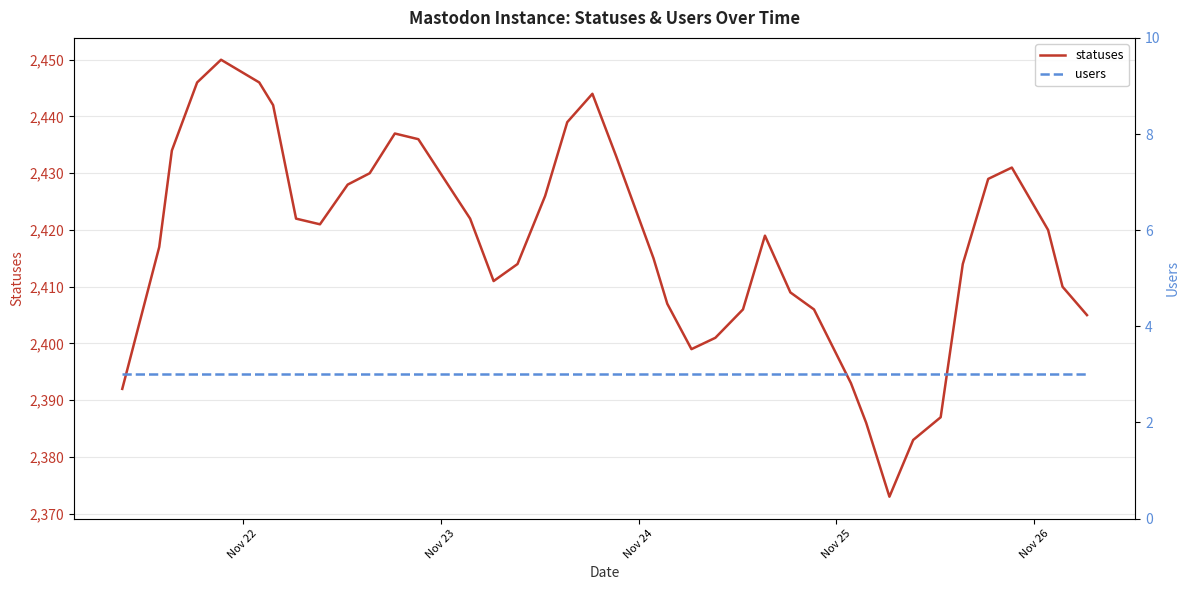

What is the lowest value of the statuses series?

2373